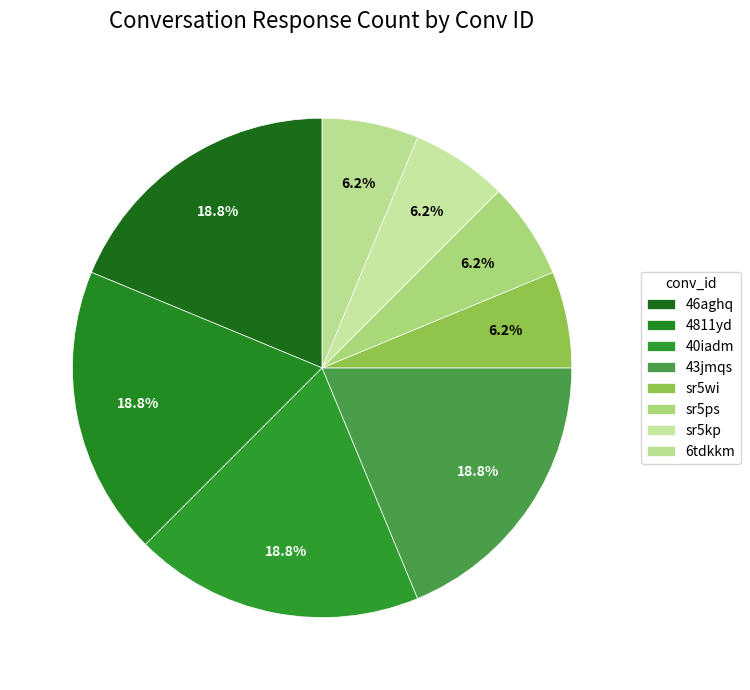

How many segments does this pie chart have?

8